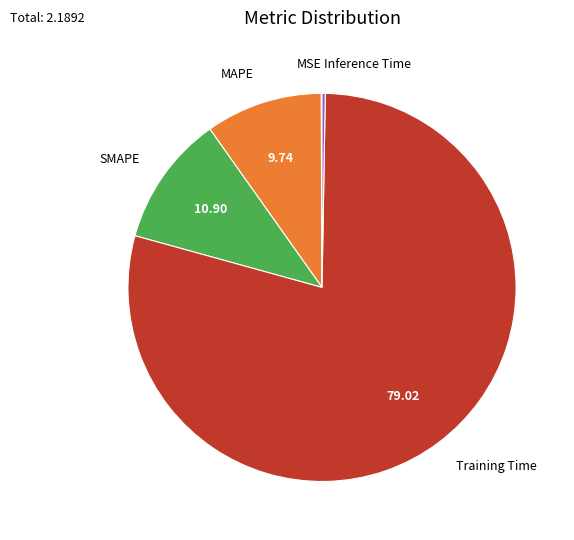

Is there any slice that represents more than half of the pie?

Yes